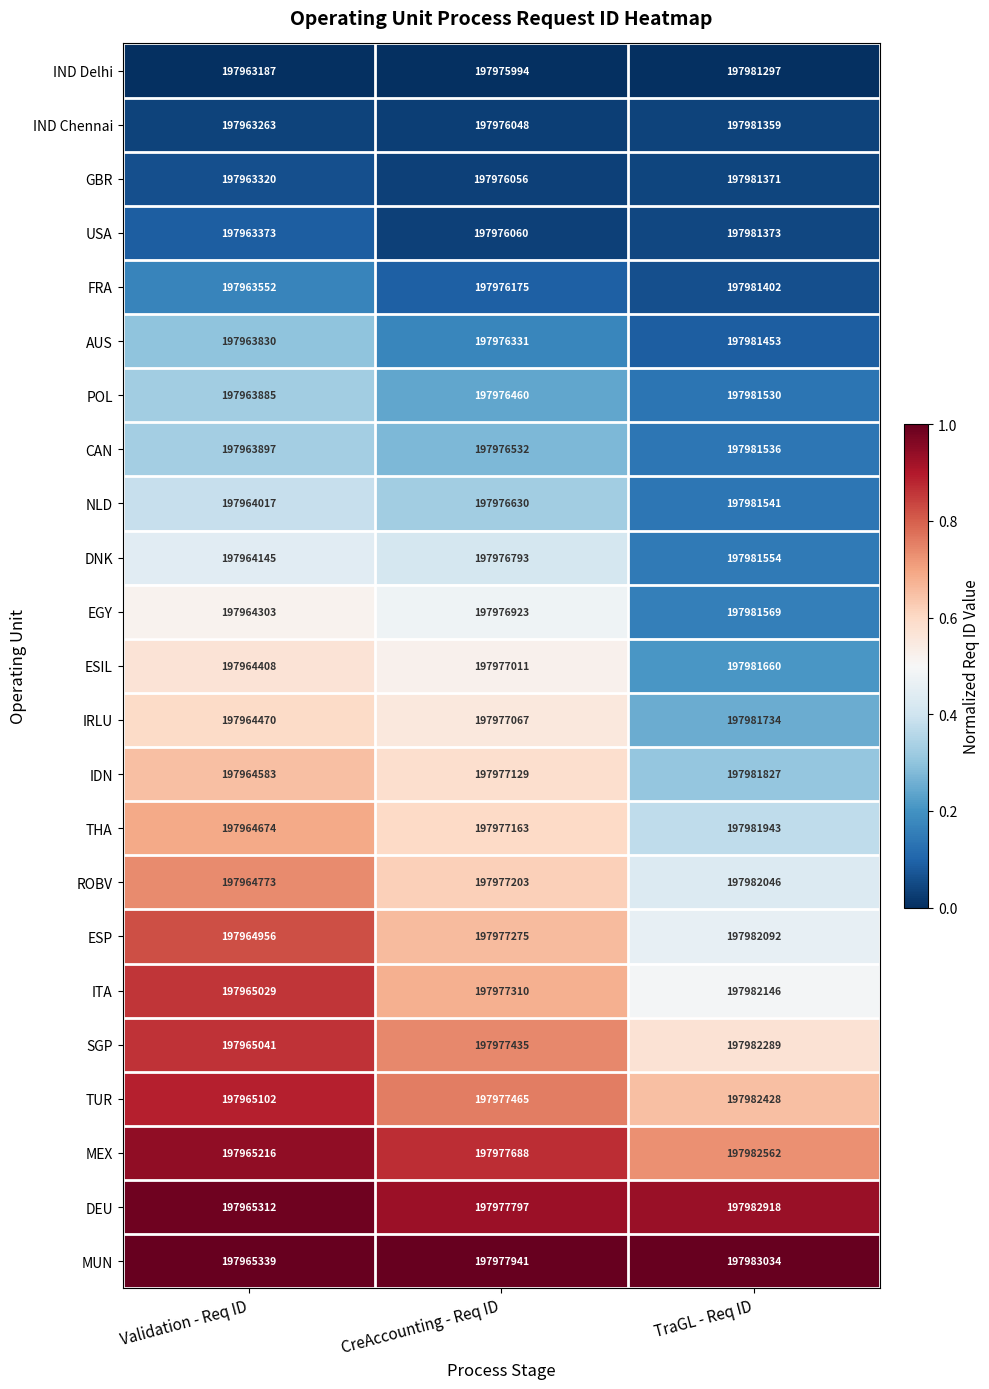

Is it true that MUN equals 197977941 at CreAccounting - Req ID?

True